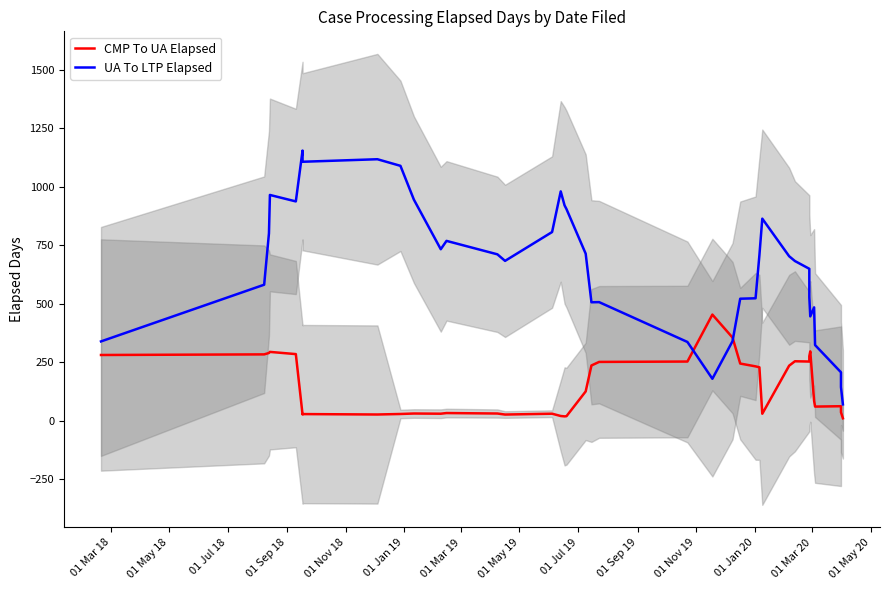

What is the smallest value displayed?

10.8